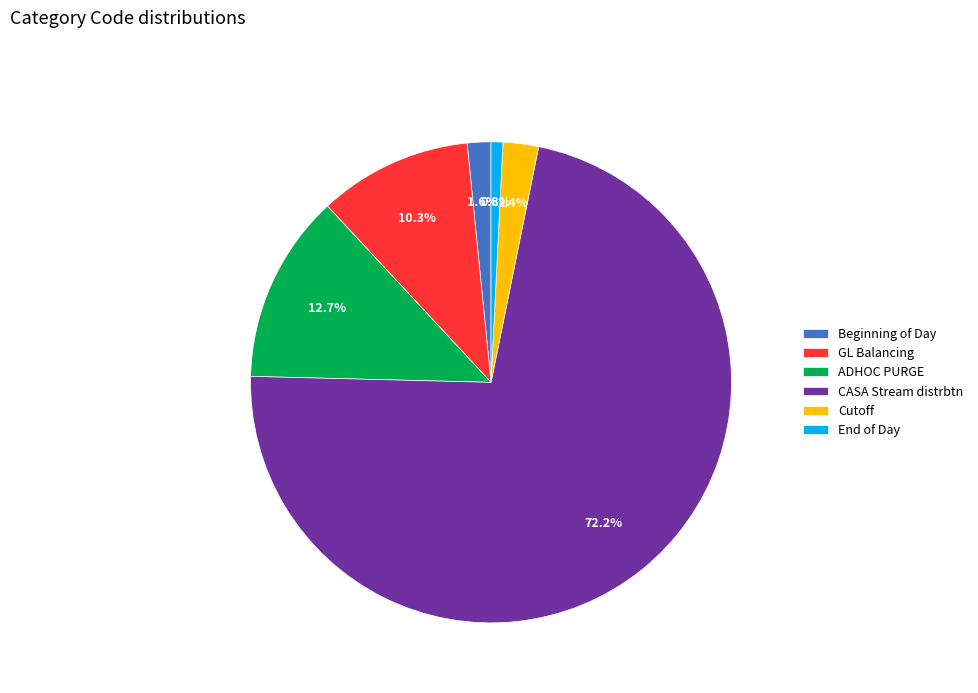

What percentage is NOT represented by ADHOC PURGE?

87.3%